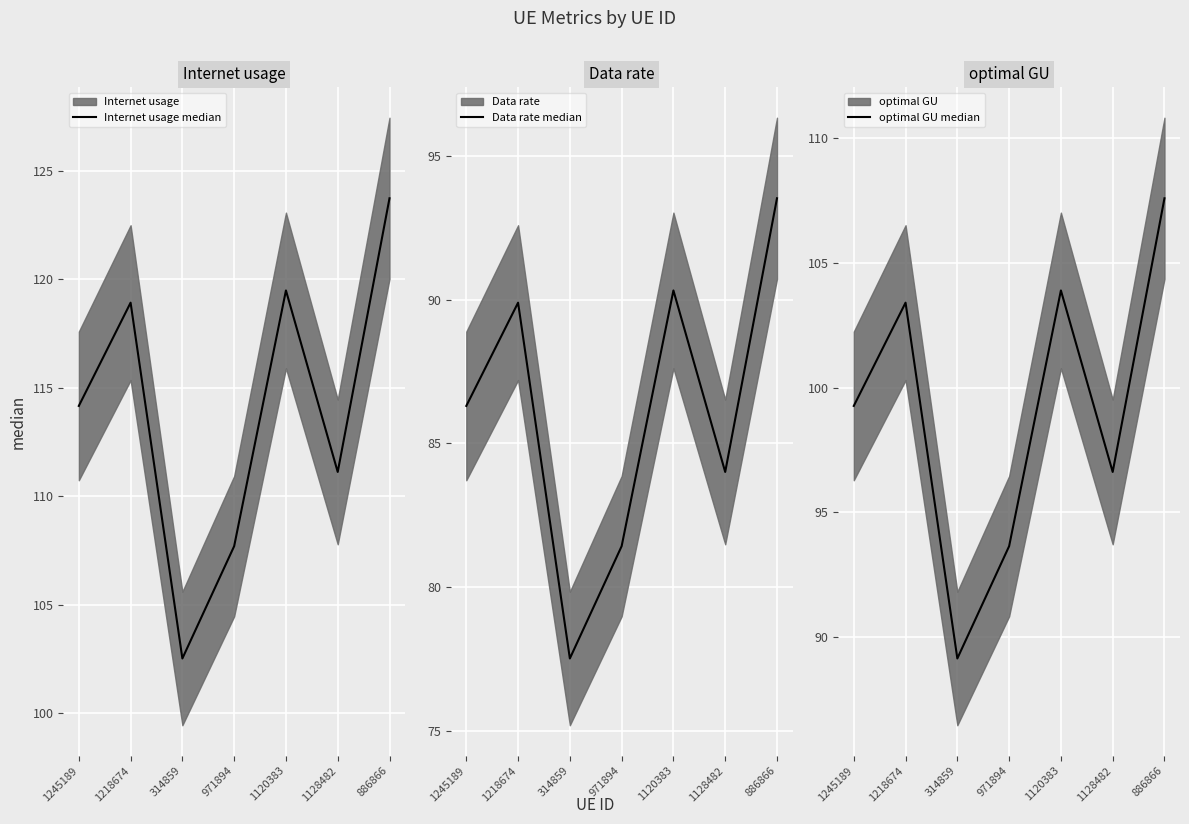

In Internet usage median, how many points are lower than both neighbors (excluding endpoints)?

2